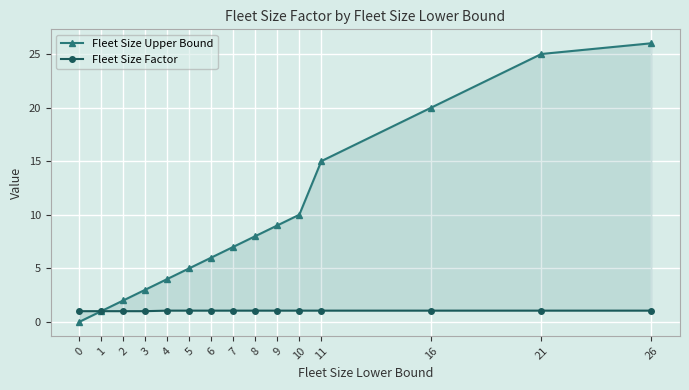

What is the maximum value for Fleet Size Factor?

1.1